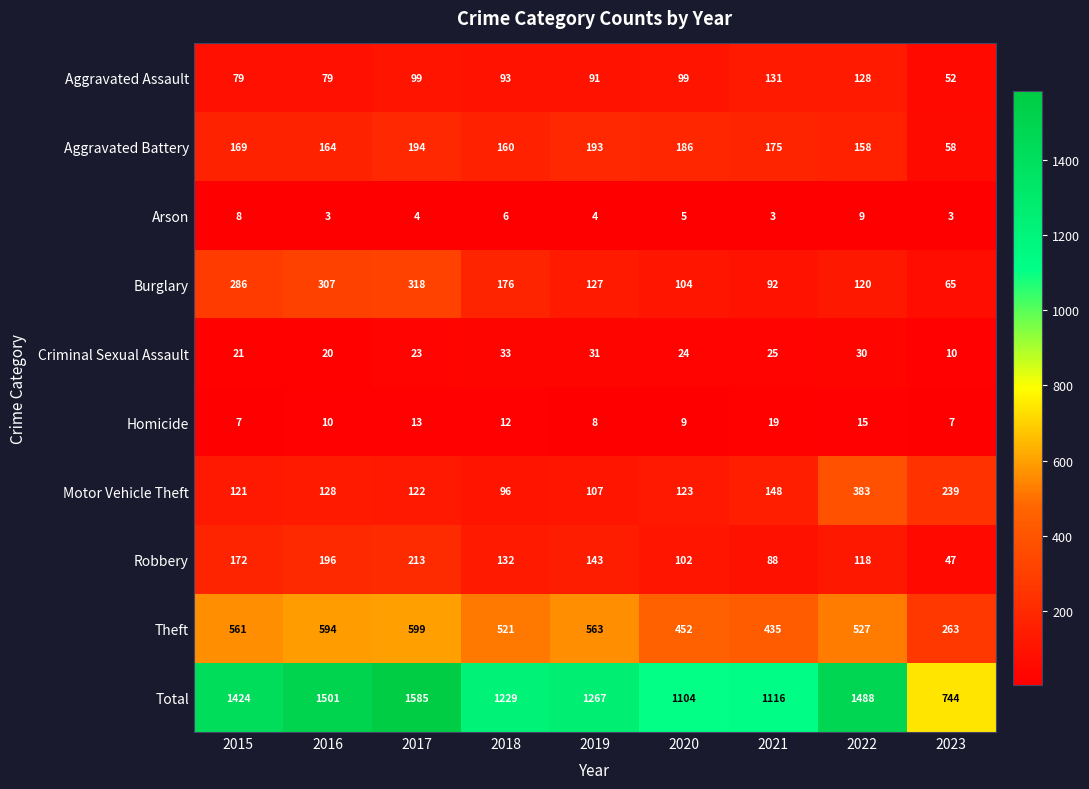

What value does the Aggravated Assault series have at 2018, to the nearest 10?

90